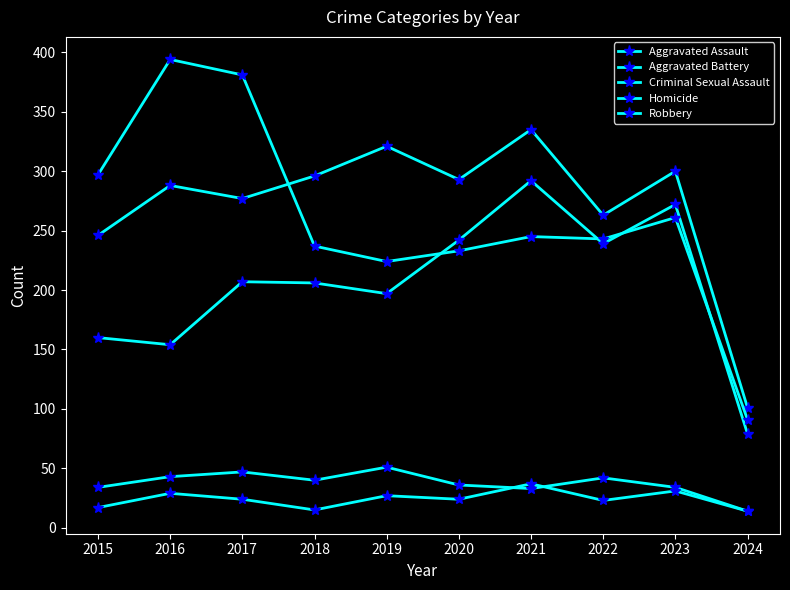

Where is the first local minimum for Aggravated Battery?

2017